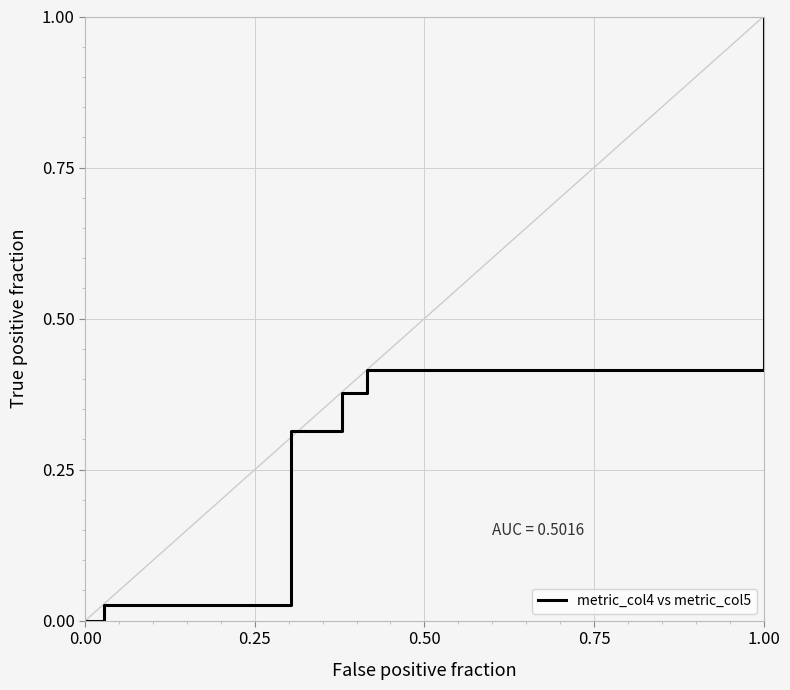

What is the average value?

0.4